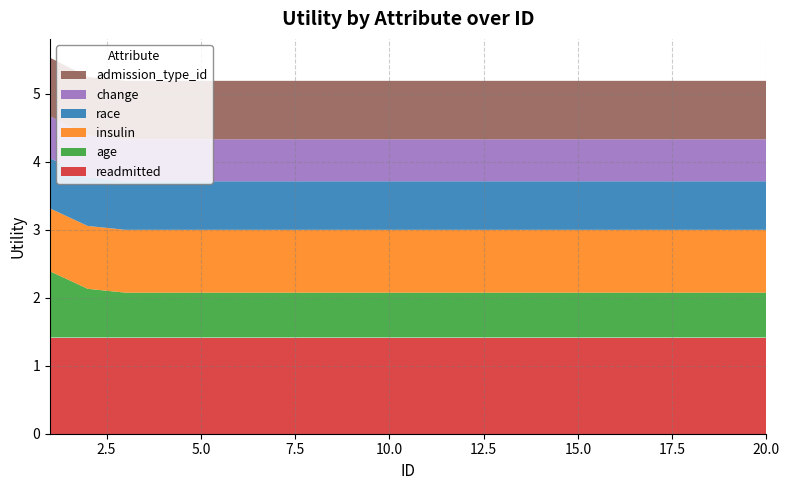

Reading left to right, what are all the values shown in this chart?

readmitted: 1.4	1.4	1.4	1.4	1.4	1.4	1.4	1.4	1.4	1.4	1.4	1.4	1.4	1.4	1.4	1.4	1.4	1.4	1.4	1.4
age: 1.0	0.7	0.7	0.7	0.7	0.7	0.7	0.7	0.7	0.7	0.7	0.7	0.7	0.7	0.7	0.7	0.7	0.7	0.7	0.7
insulin: 0.9	0.9	0.9	0.9	0.9	0.9	0.9	0.9	0.9	0.9	0.9	0.9	0.9	0.9	0.9	0.9	0.9	0.9	0.9	0.9
race: 0.7	0.7	0.7	0.7	0.7	0.7	0.7	0.7	0.7	0.7	0.7	0.7	0.7	0.7	0.7	0.7	0.7	0.7	0.7	0.7
change: 0.6	0.6	0.6	0.6	0.6	0.6	0.6	0.6	0.6	0.6	0.6	0.6	0.6	0.6	0.6	0.6	0.6	0.6	0.6	0.6
admission_type_id: 0.9	0.9	0.9	0.9	0.9	0.9	0.9	0.9	0.9	0.9	0.9	0.9	0.9	0.9	0.9	0.9	0.9	0.9	0.9	0.9